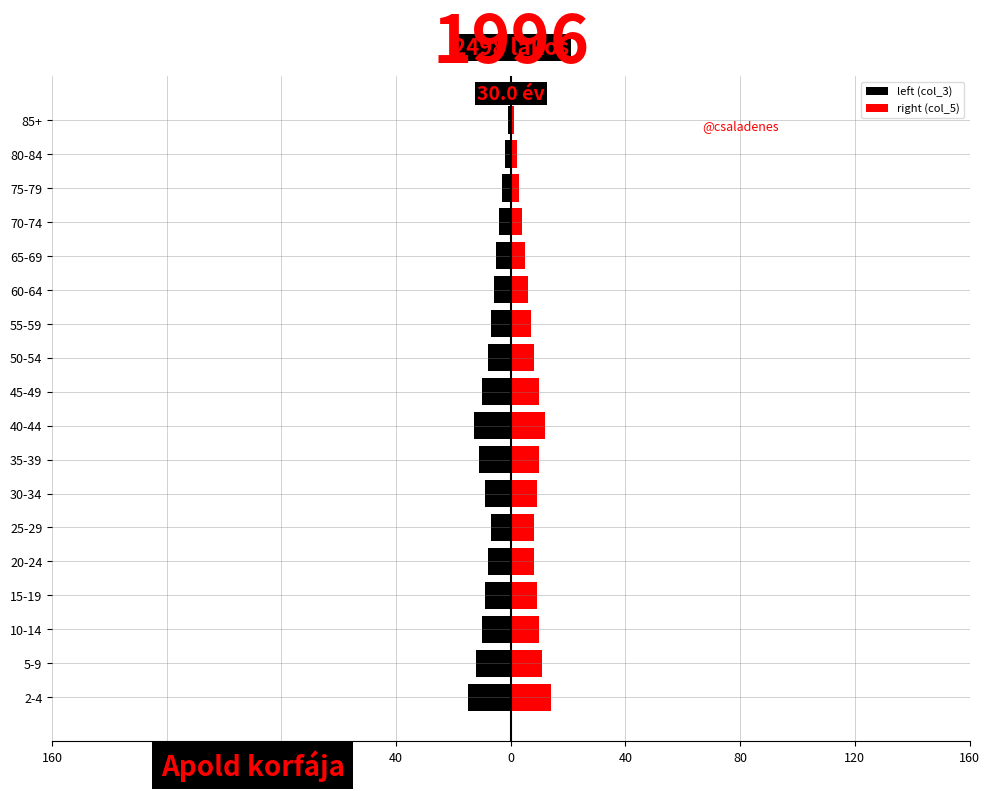

What is the smallest value displayed?

-15